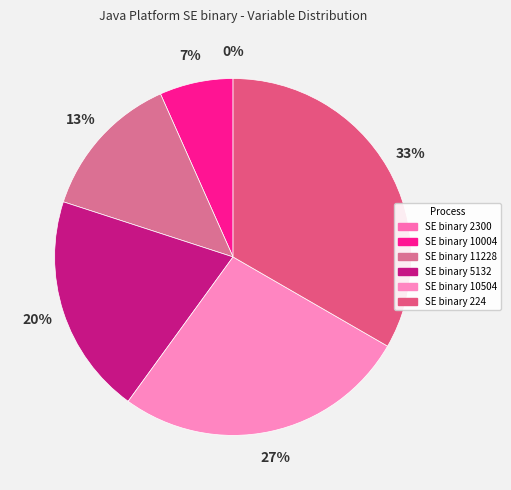

Does SE binary 5132 account for over 50% of the chart?

No